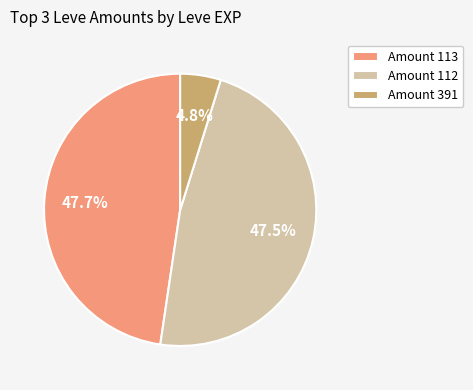

Between Amount 391 and Amount 112, which is larger?

Amount 112